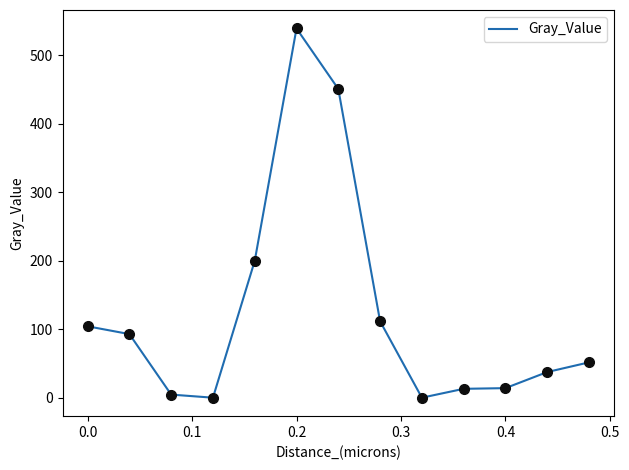

What is the difference between the maximum and minimum values?

538.8